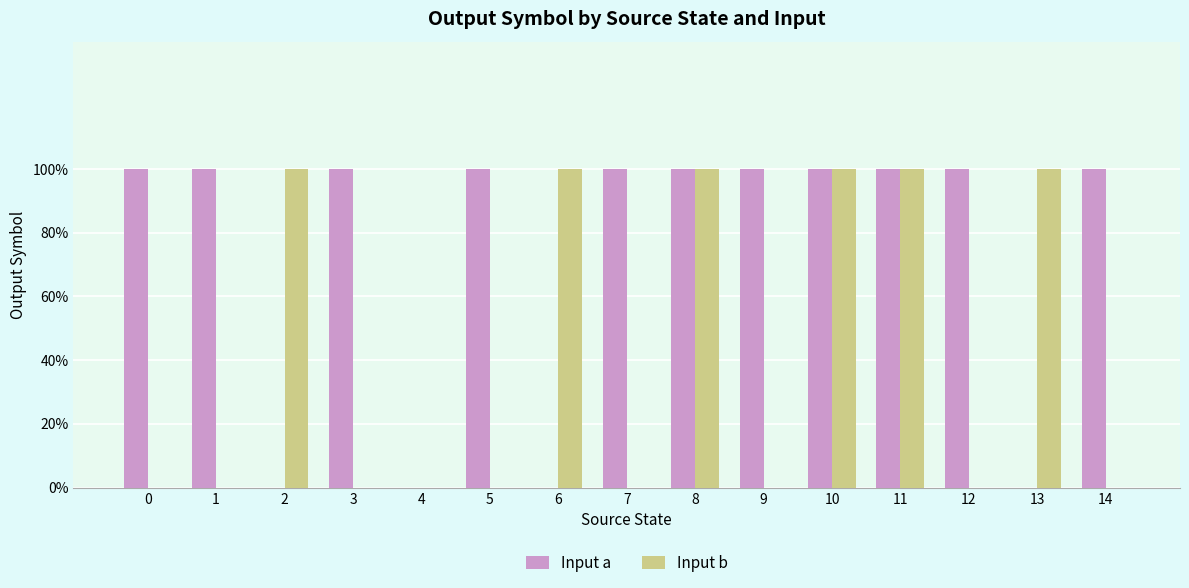

Reading left to right, extract all data points from this chart.

Input a: 0=1	1=1	2=0	3=1	4=0	5=1	6=0	7=1	8=1	9=1	10=1	11=1	12=1	13=0	14=1
Input b: 0=0	1=0	2=1	3=0	4=0	5=0	6=1	7=0	8=1	9=0	10=1	11=1	12=0	13=1	14=0